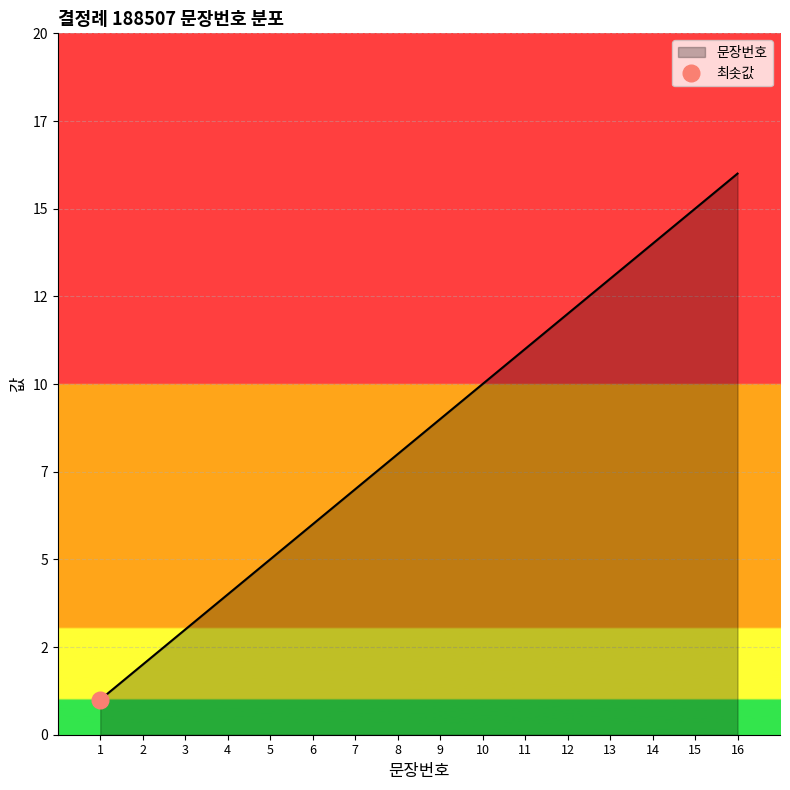

List the labels in order of value, smallest first.

1, 2, 3, 4, 5, 6, 7, 8, 9, 10, 11, 12, 13, 14, 15, 16